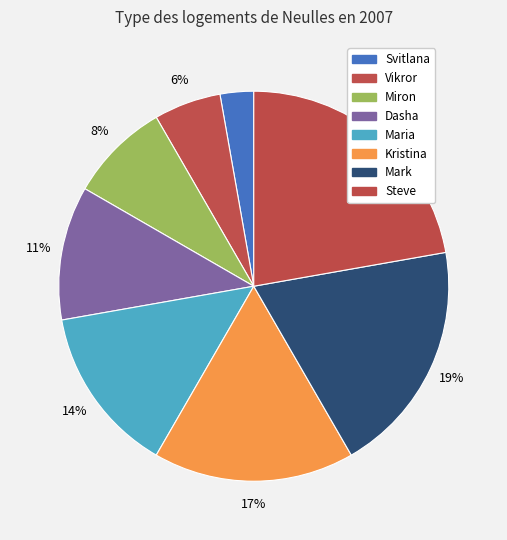

Rank the categories by value from highest to lowest.

Steve, Mark, Kristina, Maria, Dasha, Miron, Vikror, Svitlana